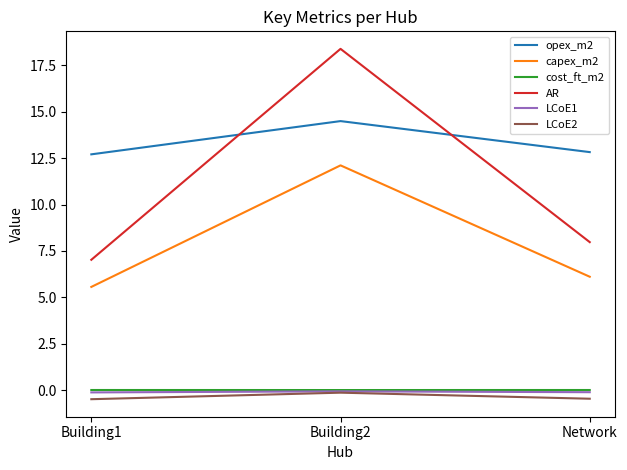

What position from the left is Network?

3